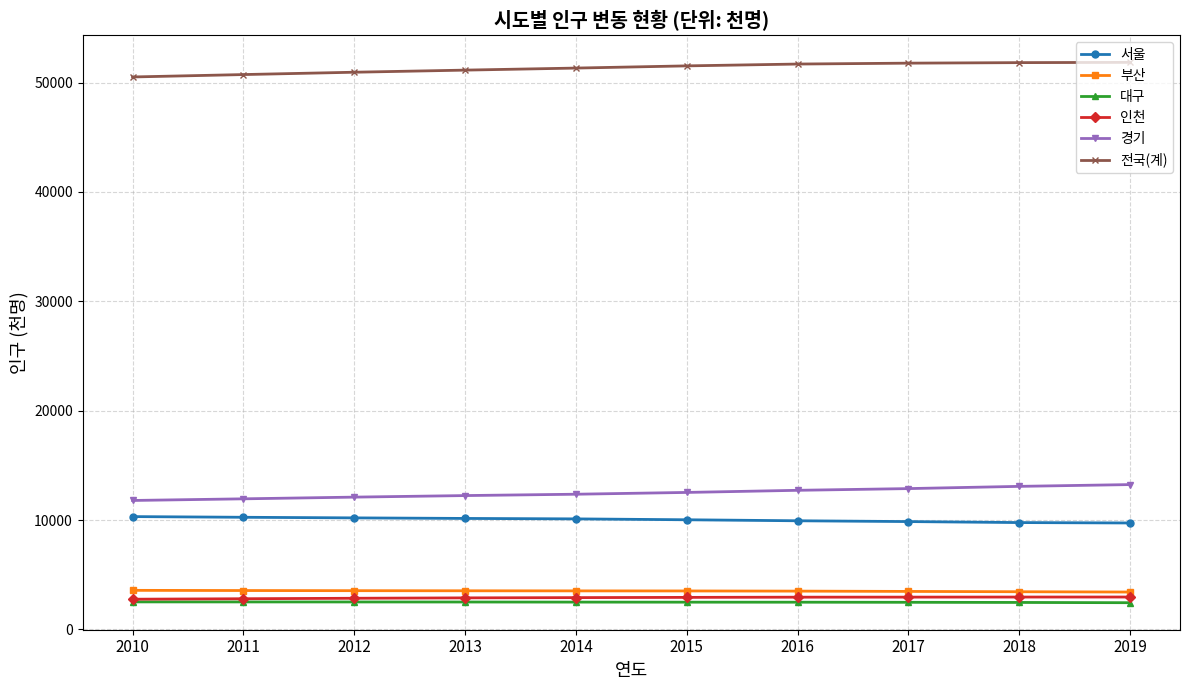

How many distinct data groups are displayed?

6